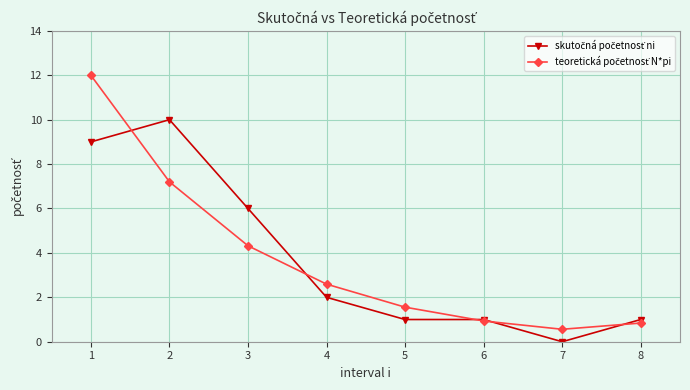

What is the total value across all series at 5?

2.6